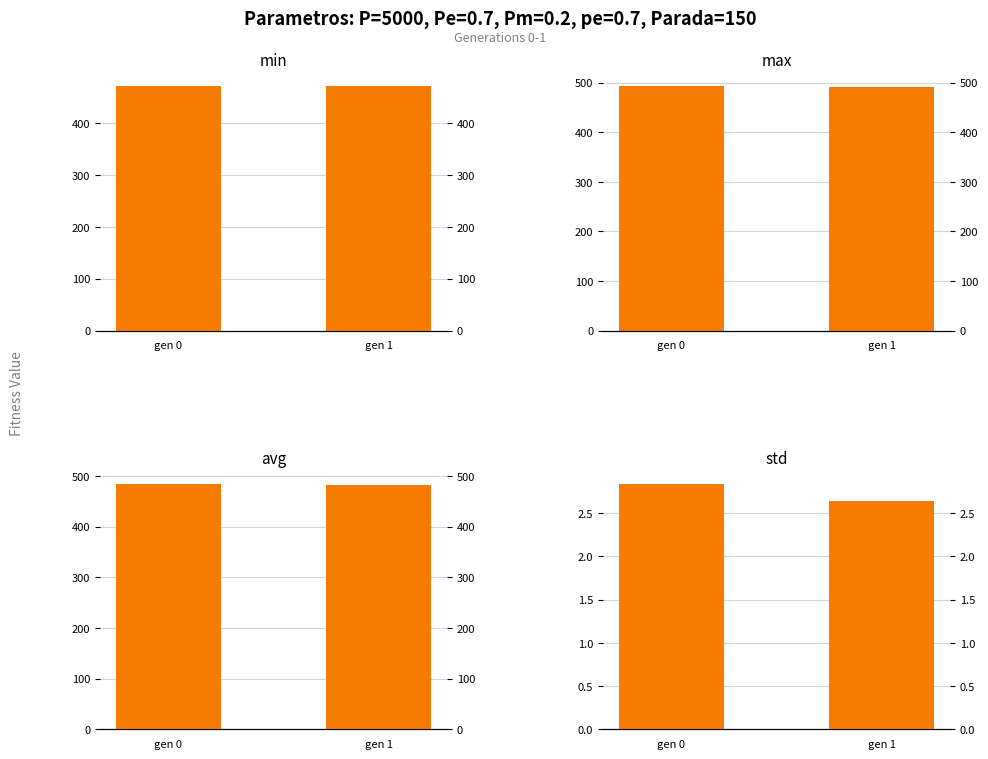

What is the difference between the std values at gen 1 and gen 0?

0.2